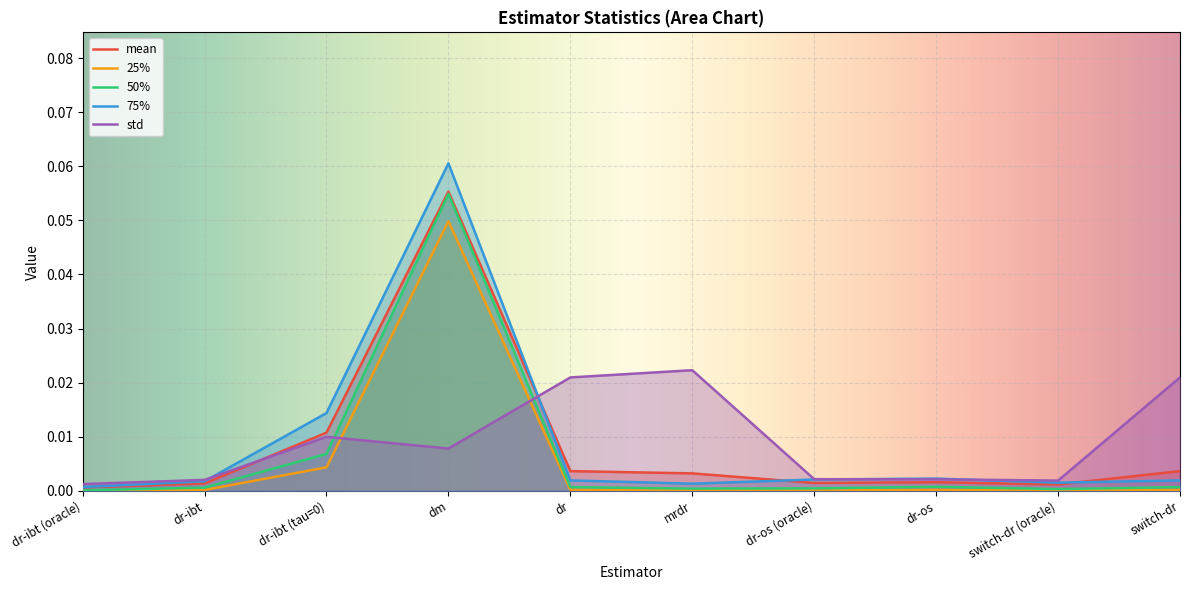

Does the chart display data point markers on the line(s)?

No